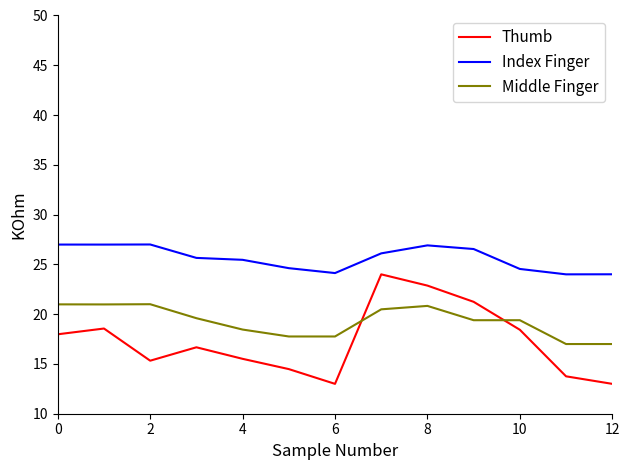

What is the difference between the maximum and minimum values in the Middle Finger series?

4.0